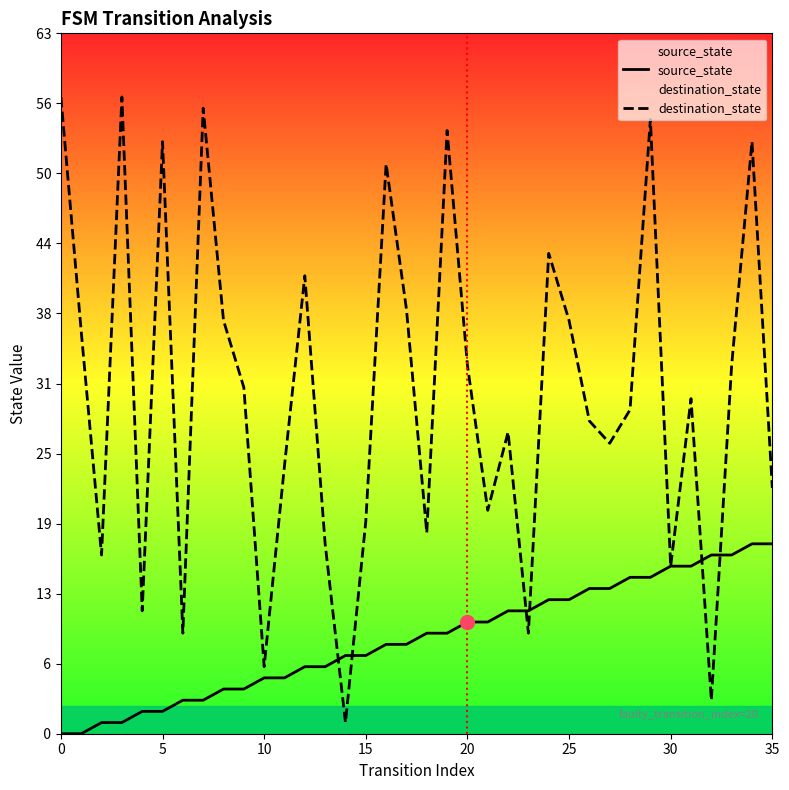

At which category is the sum across all series the highest?

34